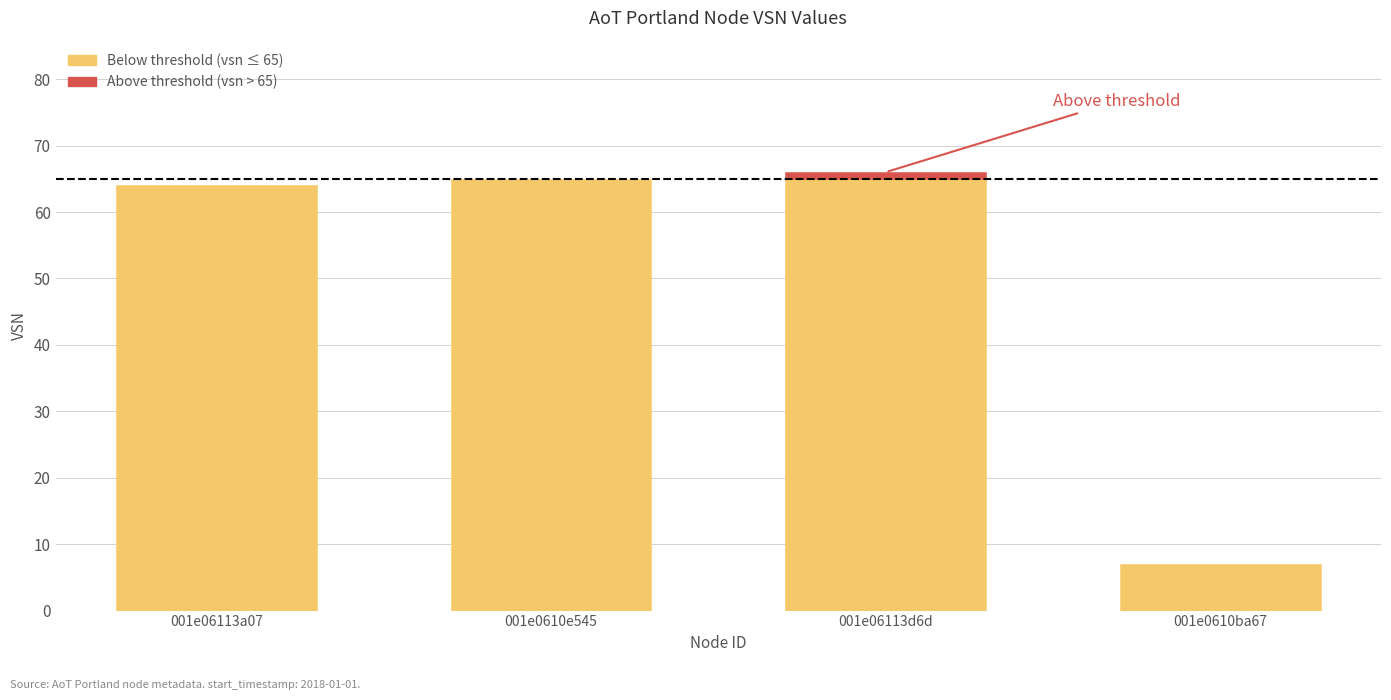

List the labels in order of value, smallest first.

001e0610ba67, 001e06113a07, 001e0610e545, 001e06113d6d